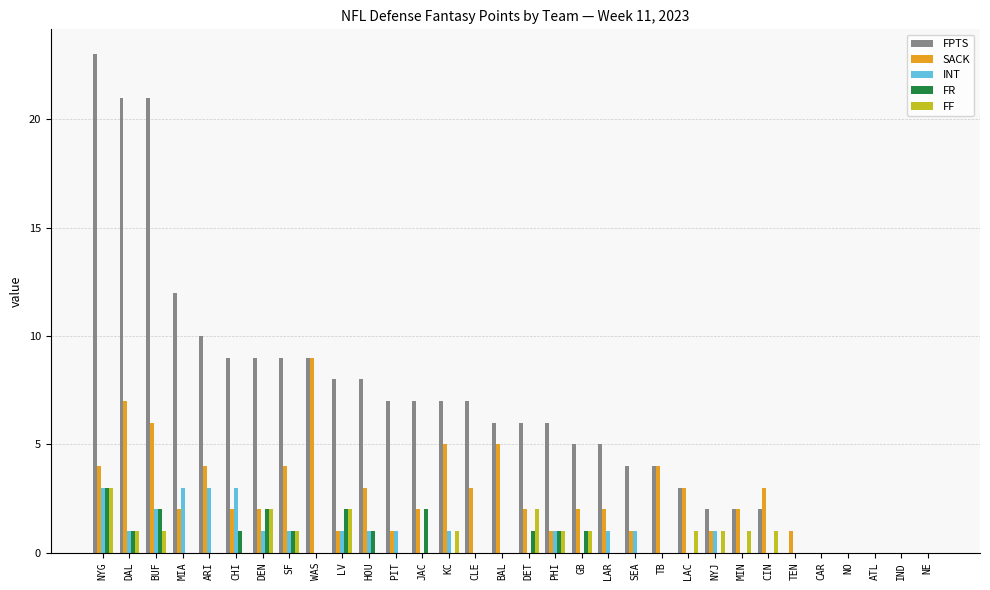

What is the sum of all SACK values?

82